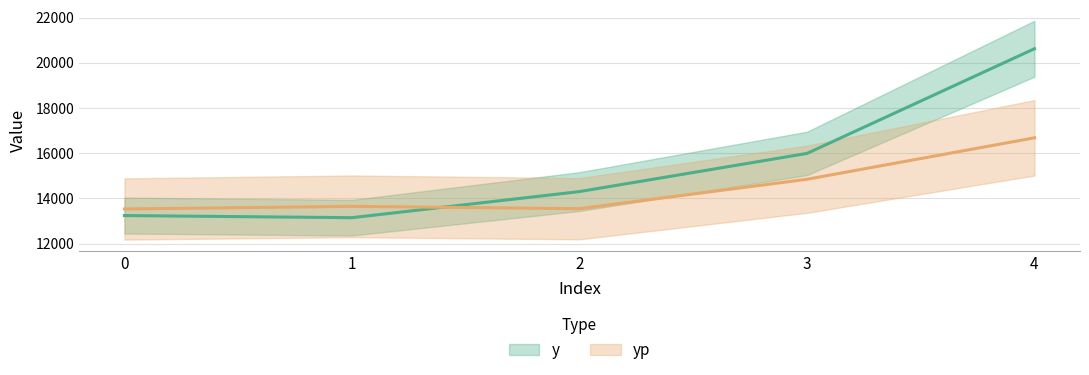

What is the difference between the maximum and second lowest values in the yp series?

3135.1